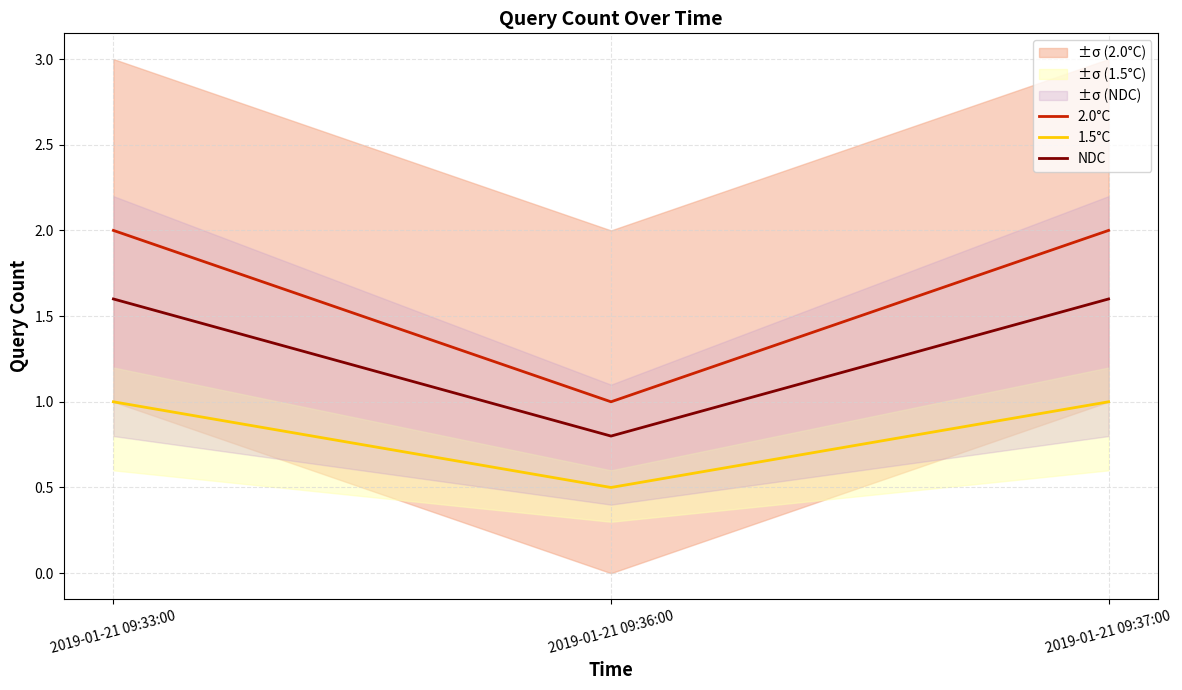

What is the value of the 1.5°C point at the 3rd from the left?

1.0